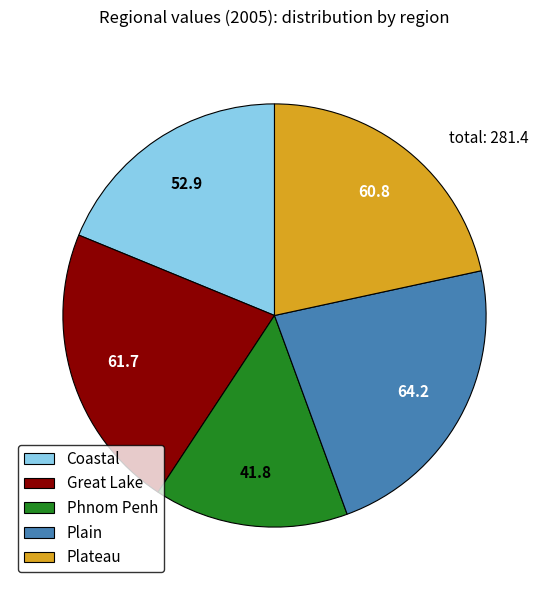

Does any single category account for the majority?

No